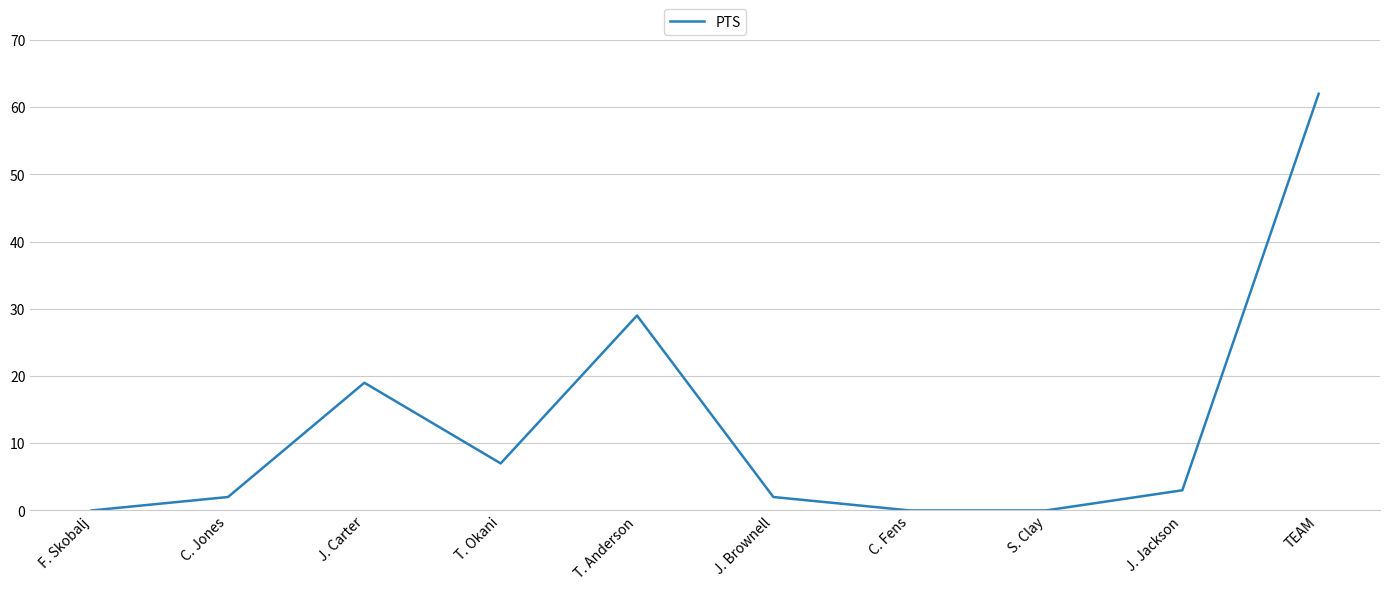

Reading left to right, what are all the values shown in this chart?

F. Skobalj=0	C. Jones=2	J. Carter=19	T. Okani=7	T. Anderson=29	J. Brownell=2	C. Fens=0	S. Clay=0	J. Jackson=3	TEAM=62